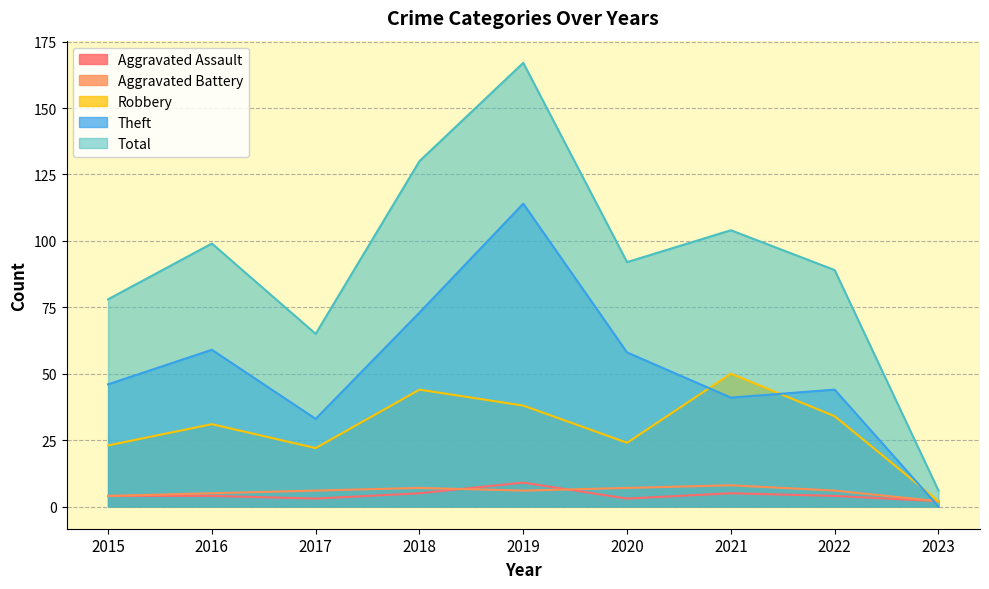

True or false: Aggravated Assault and Theft intersect in this chart.

True